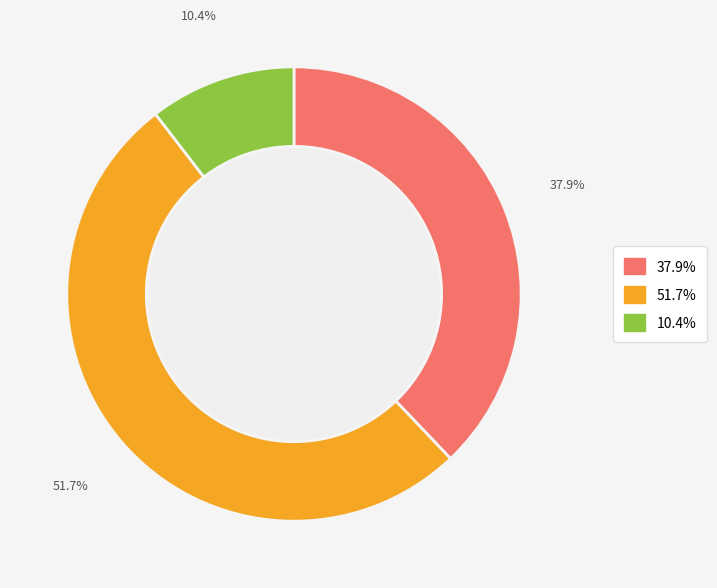

Is there a majority slice in this chart?

Yes